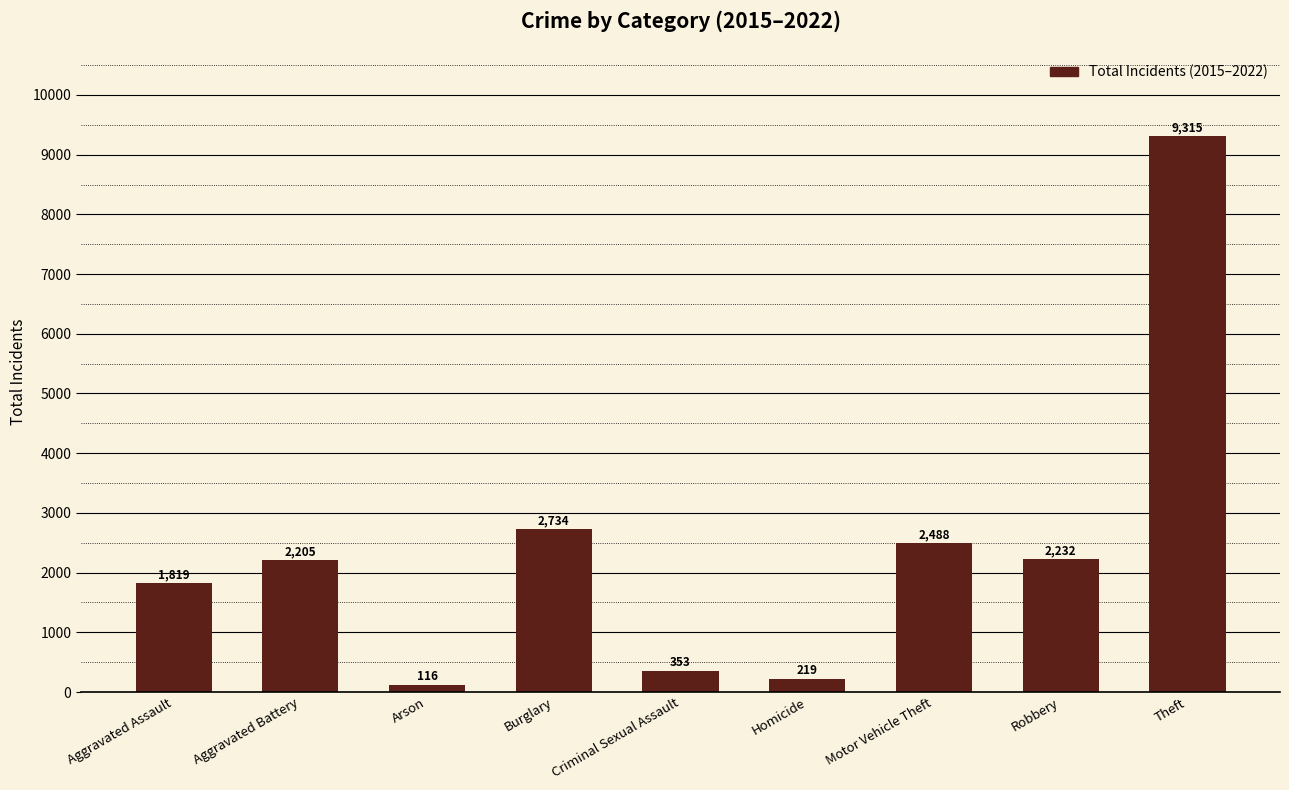

Rank the categories by value from lowest to highest.

Arson, Homicide, Criminal Sexual Assault, Aggravated Assault, Aggravated Battery, Robbery, Motor Vehicle Theft, Burglary, Theft